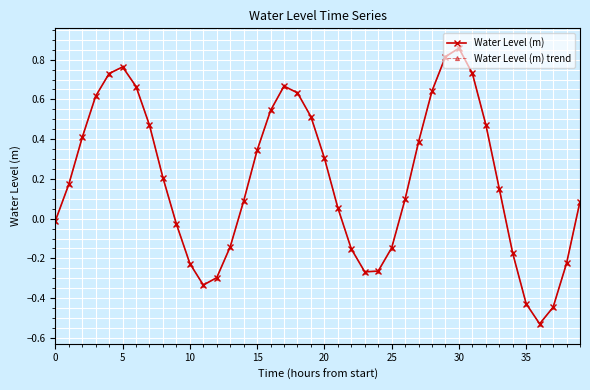

Is this an area chart (filled region under the line)?

No